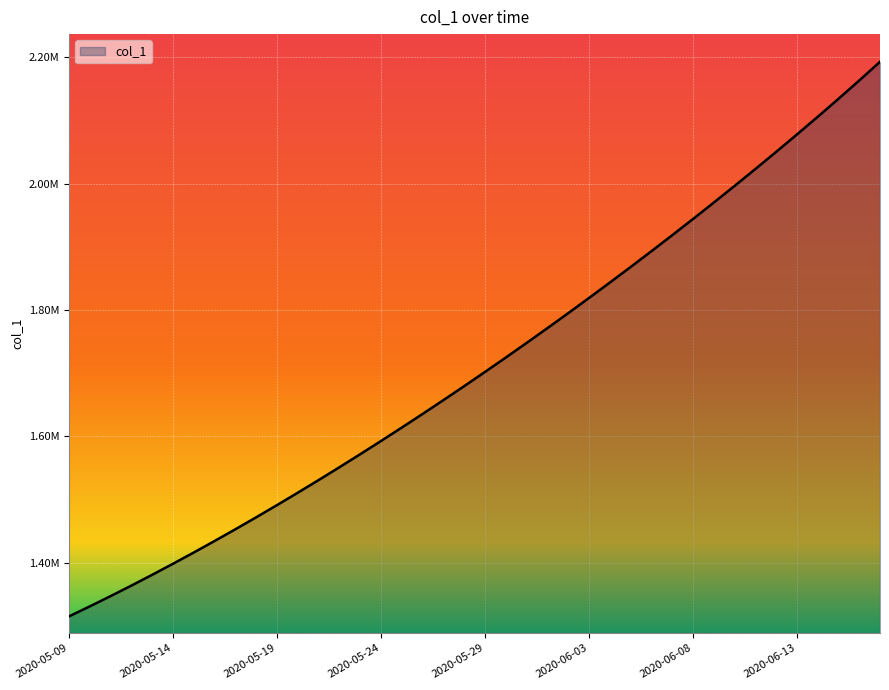

Is this an area chart (filled region under the line)?

Yes